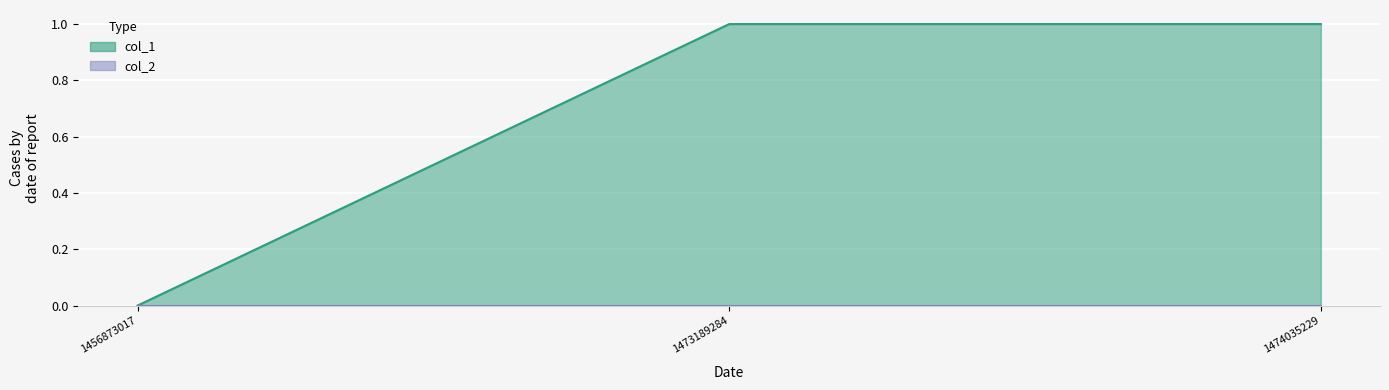

How many values are below 1?

1